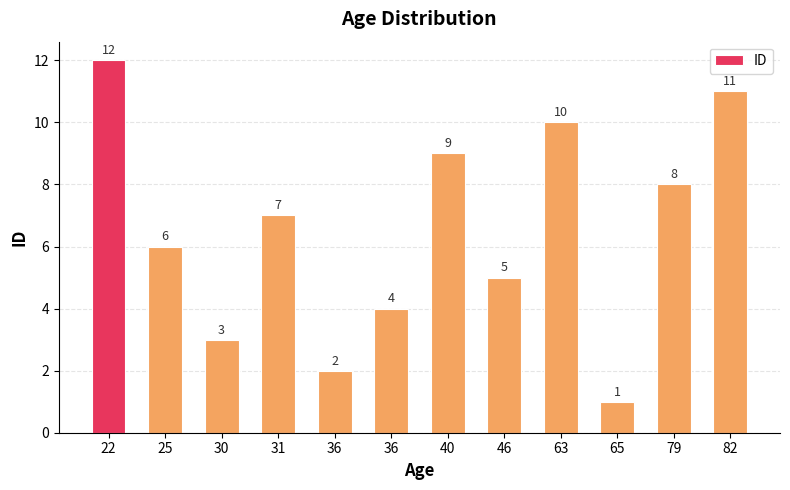

How many bars are there in total?

12